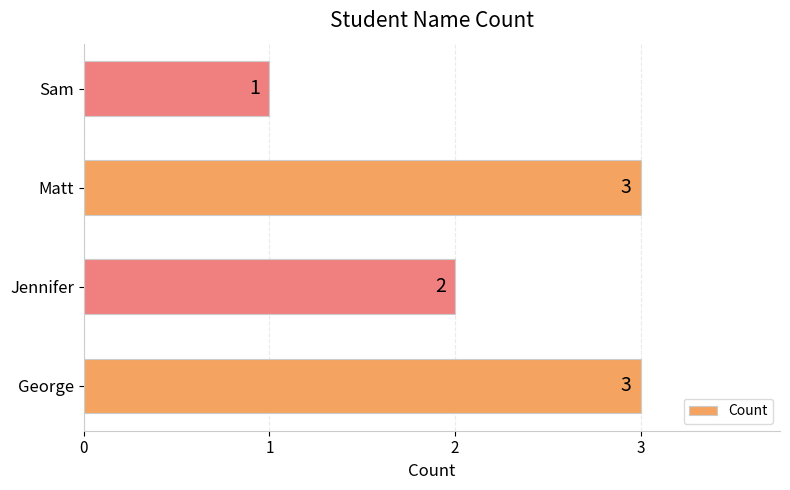

Count the number of data series in this chart.

1